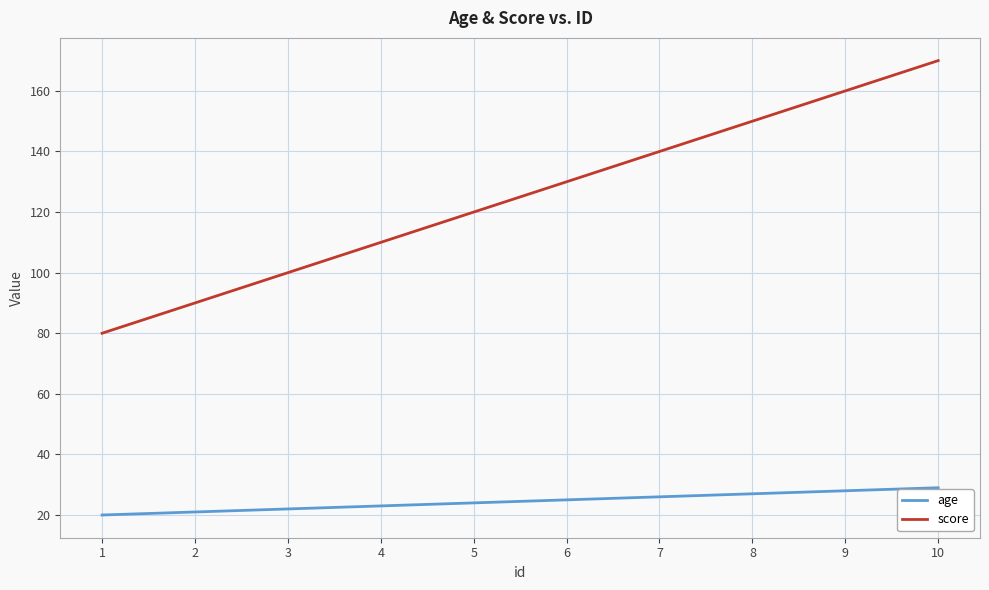

True or false: age and score cross at least once.

False